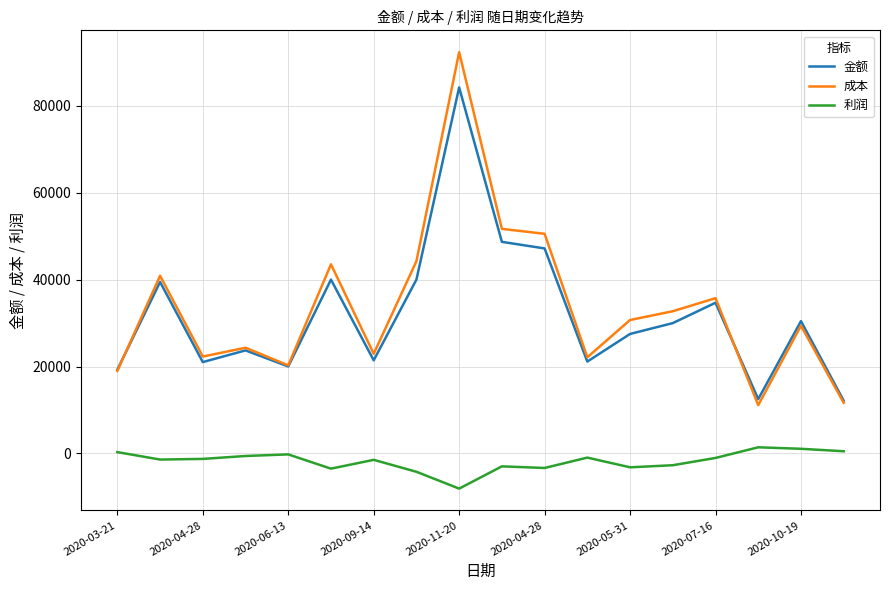

What is the highest value of the 成本 series?

92391.2